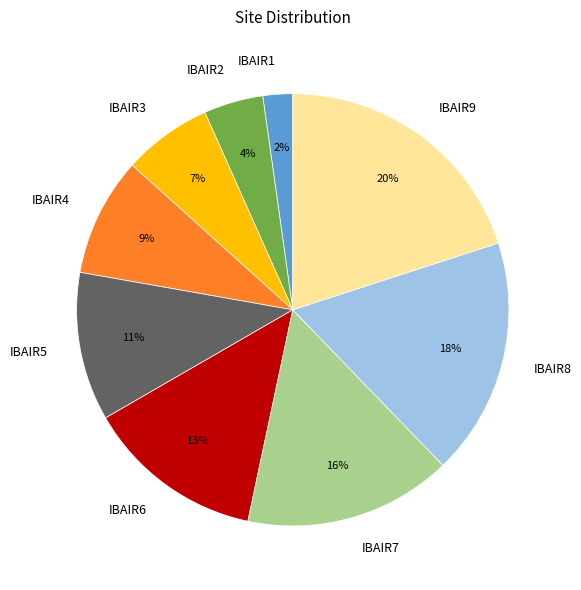

How many segments does this pie chart have?

9